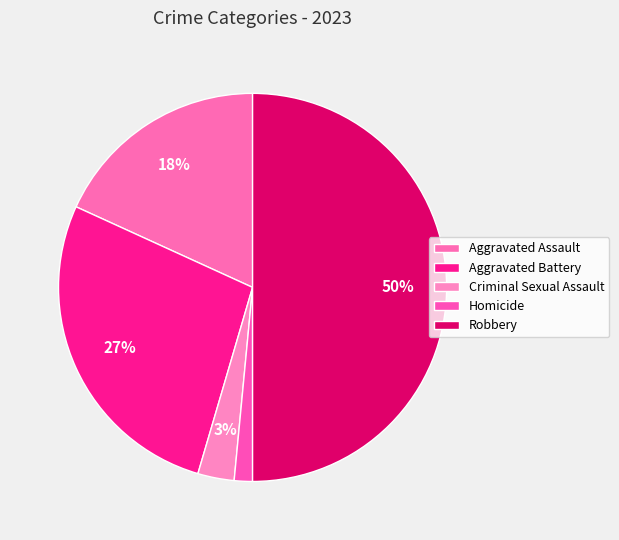

Which category has the smallest portion of the pie?

Homicide